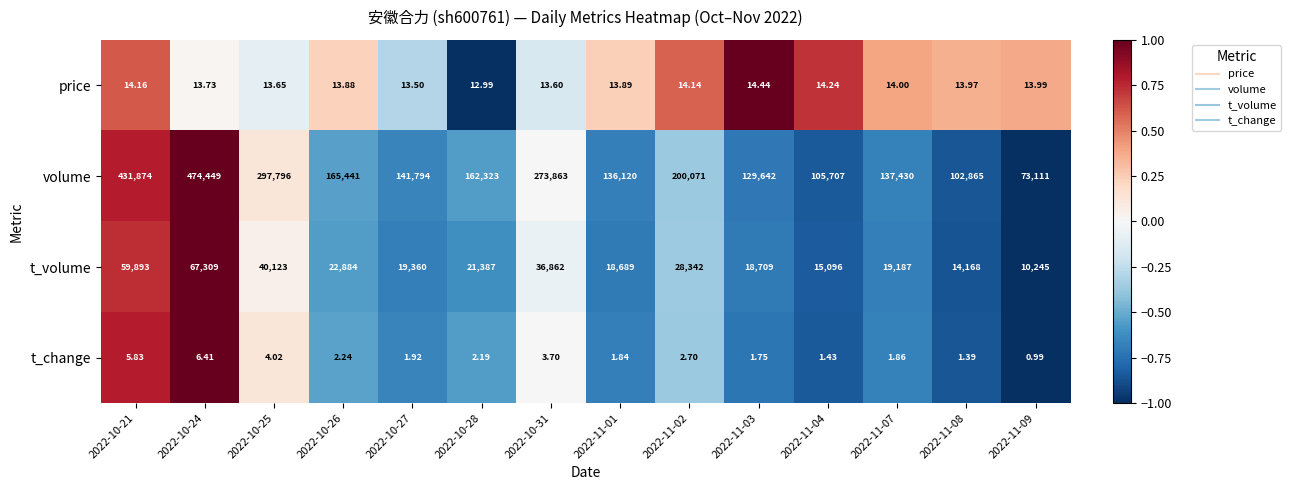

Which series has the largest total across all categories?

volume